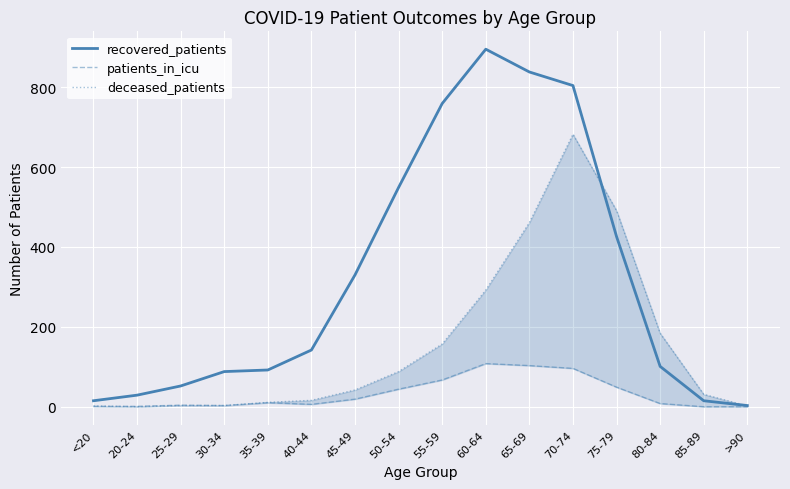

True or false: recovered_patients and patients_in_icu intersect in this chart.

False